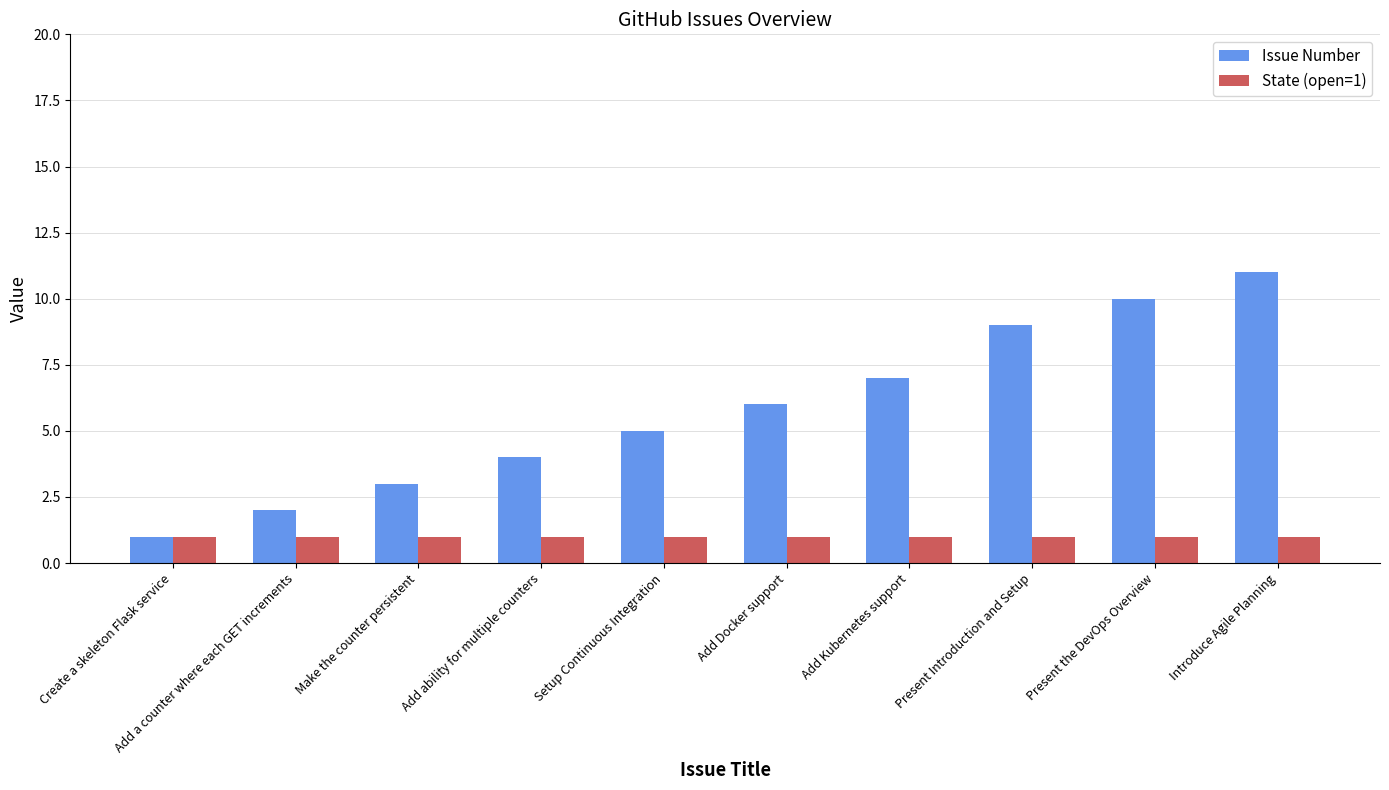

Reading left to right, transcribe all the data shown in this chart.

Issue Number: 1	2	3	4	5	6	7	9	10	11
State (open=1): 1	1	1	1	1	1	1	1	1	1